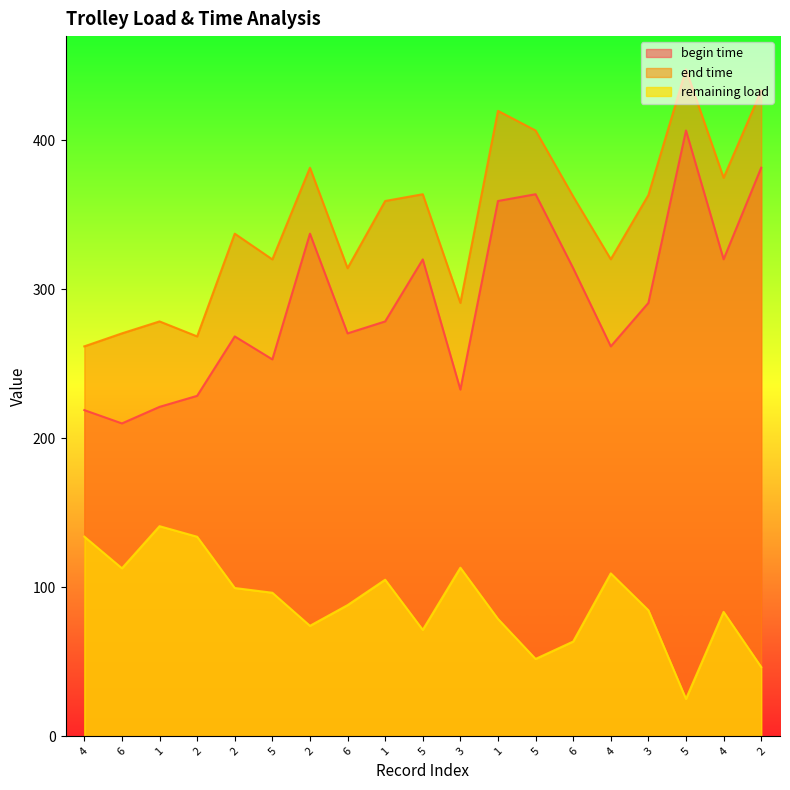

What is the label of the 3rd point from the left?

1